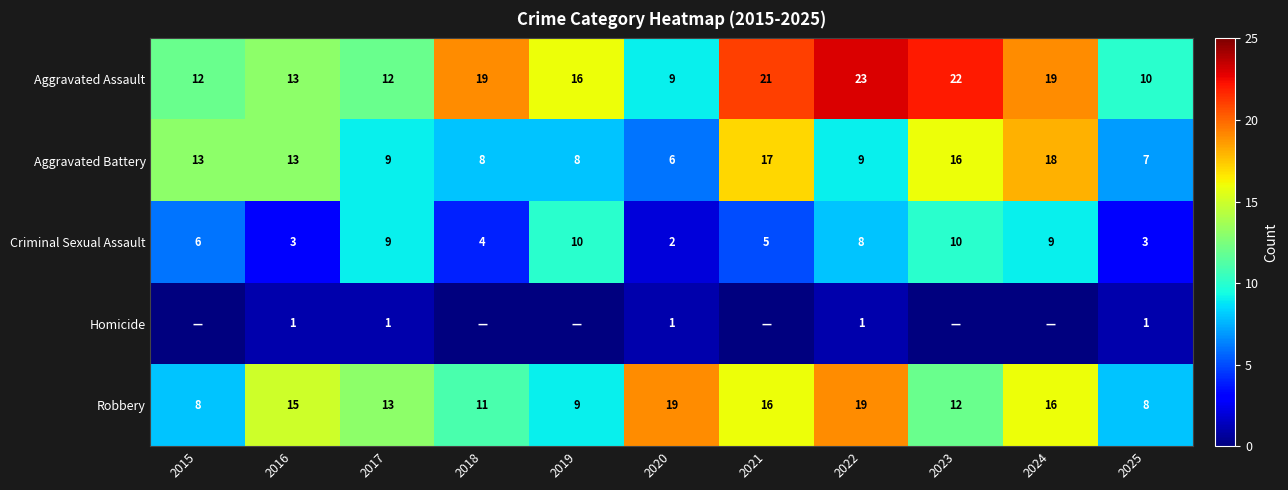

What is the greatest value displayed?

23